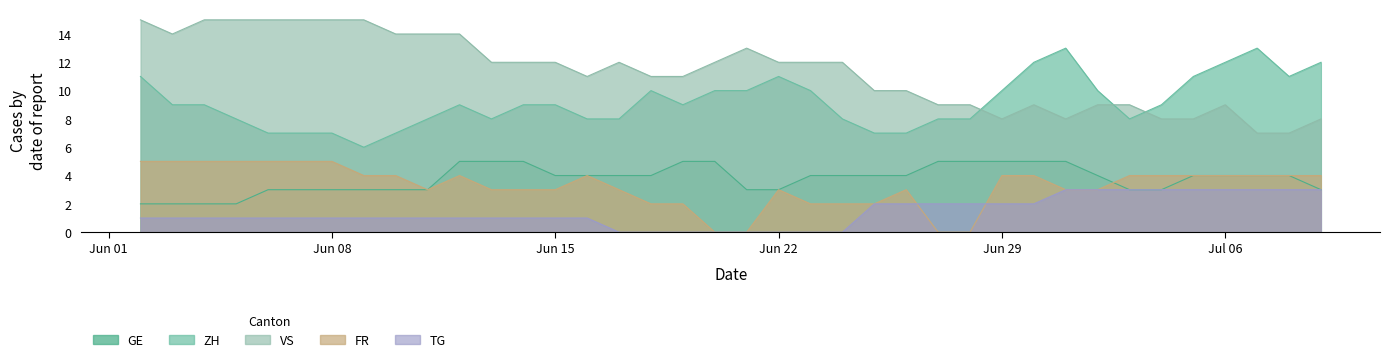

How many data points in ZH are above 9?

15